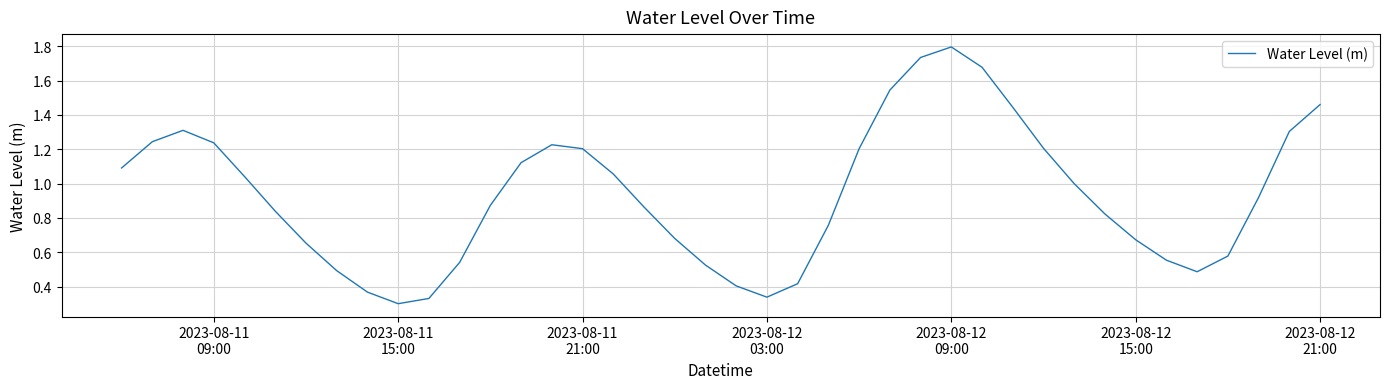

Does the chart have visible grid lines?

Yes